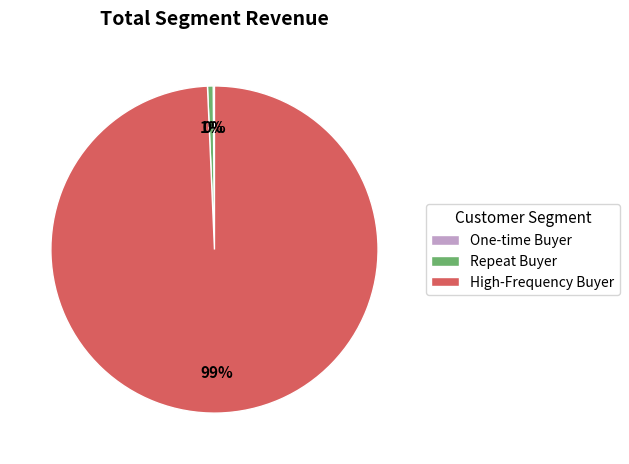

Is the sum of Repeat Buyer and High-Frequency Buyer greater than half?

Yes